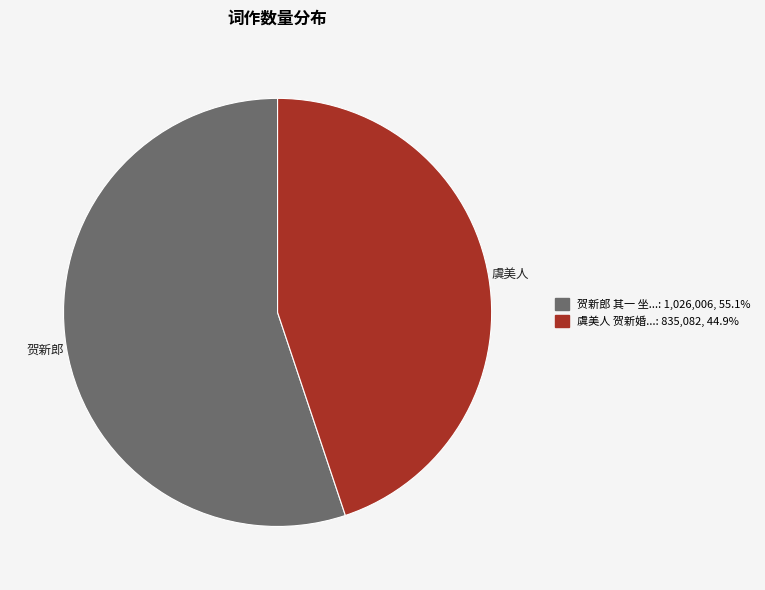

Is there a majority slice in this chart?

Yes